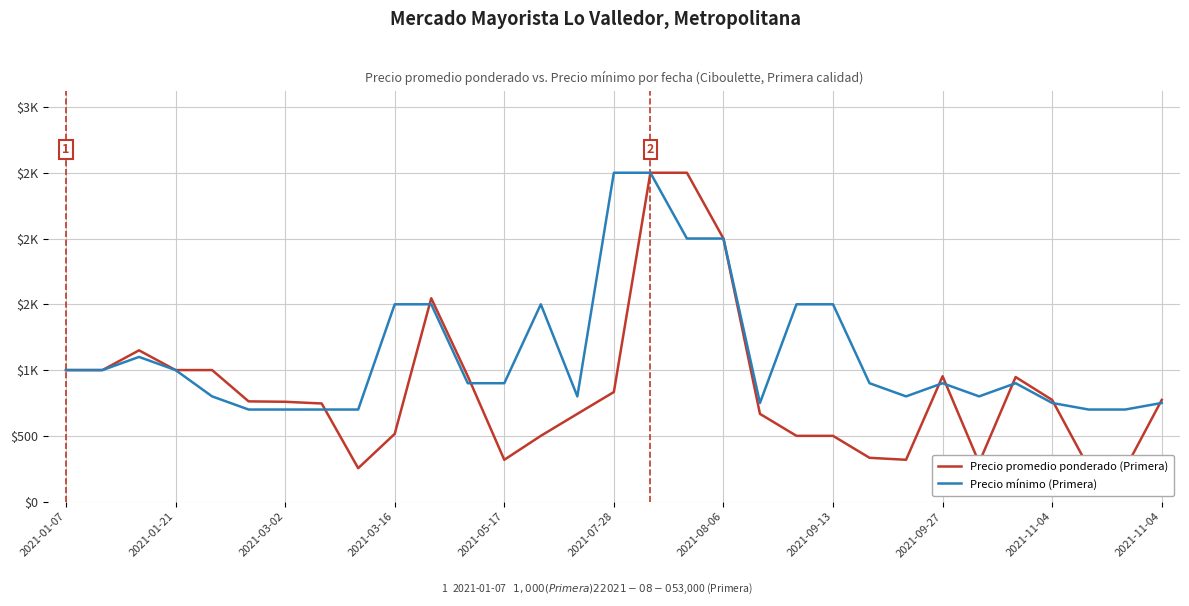

At which label does Precio promedio ponderado (Primera) first exceed 762?

2021-01-07